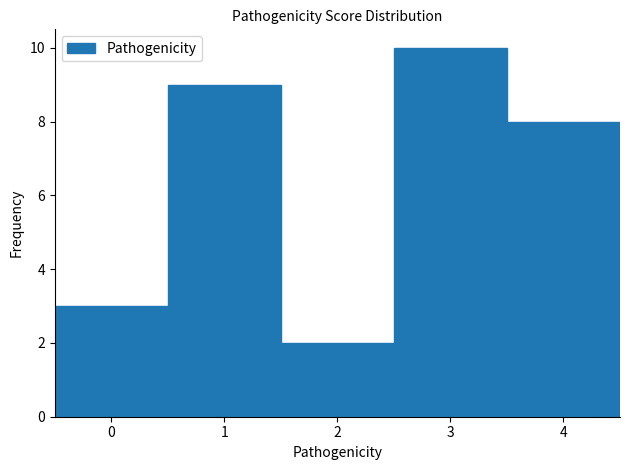

Reading left to right, list every bar in this chart as the range it spans on the x-axis followed by its height. The values are not printed on the chart, so give them approximately, as read against the axis.

-0.5 to 0.5: 3
0.5 to 1.5: 9
1.5 to 2.5: 2
2.5 to 3.5: 10
3.5 to 4.5: 8